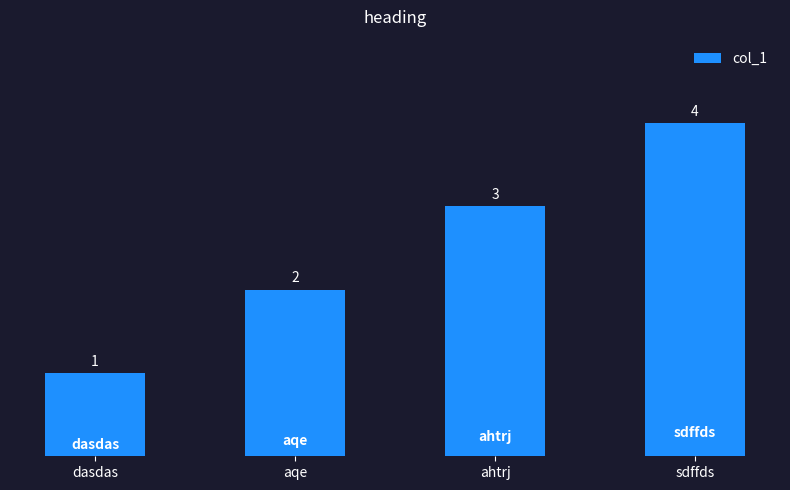

List the labels in order of value, smallest first.

dasdas, aqe, ahtrj, sdffds